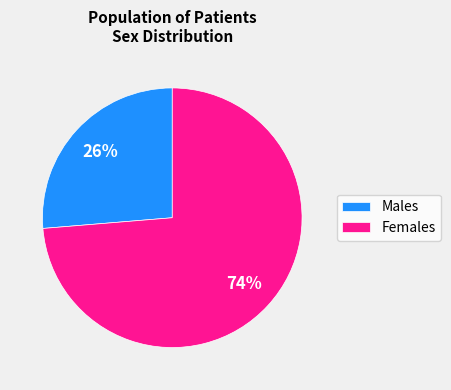

What is the smallest slice in the pie chart?

Males